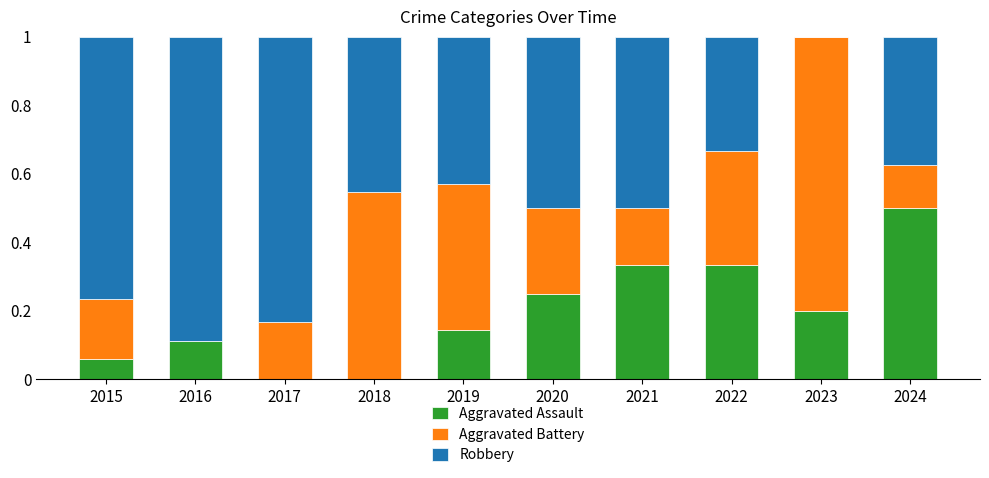

True or false: Aggravated Assault has a value of 0.5 at 2024.

True